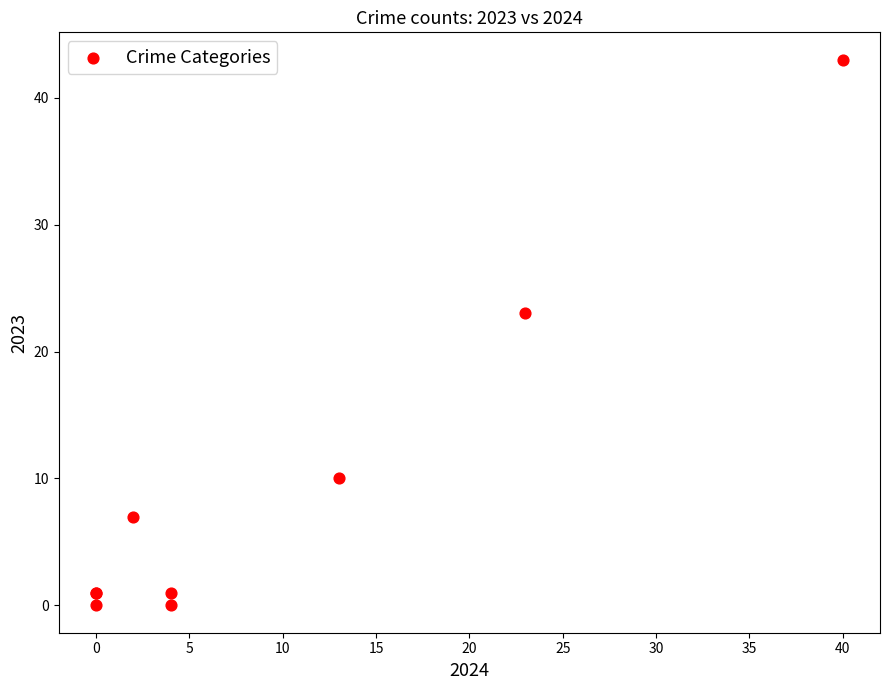

What Y value in the scatter plot is closest to 21?

23